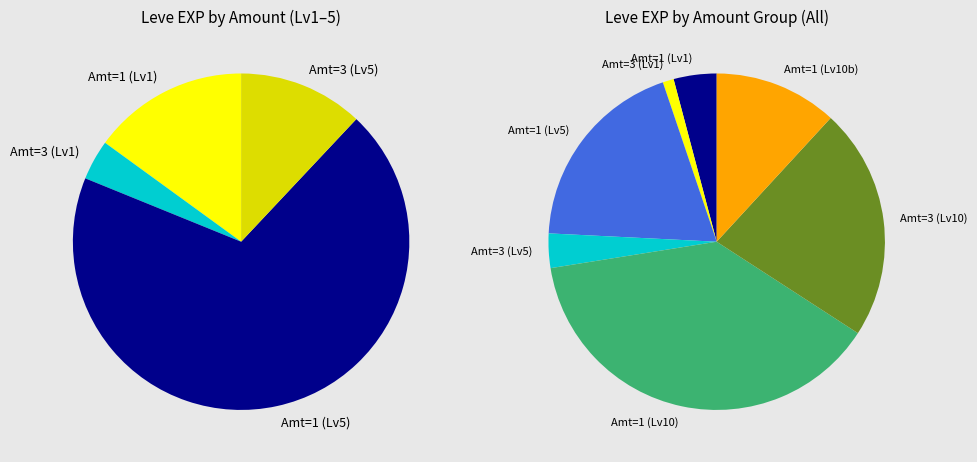

Combined, what portion of the pie is 1 and 1?

17.0%